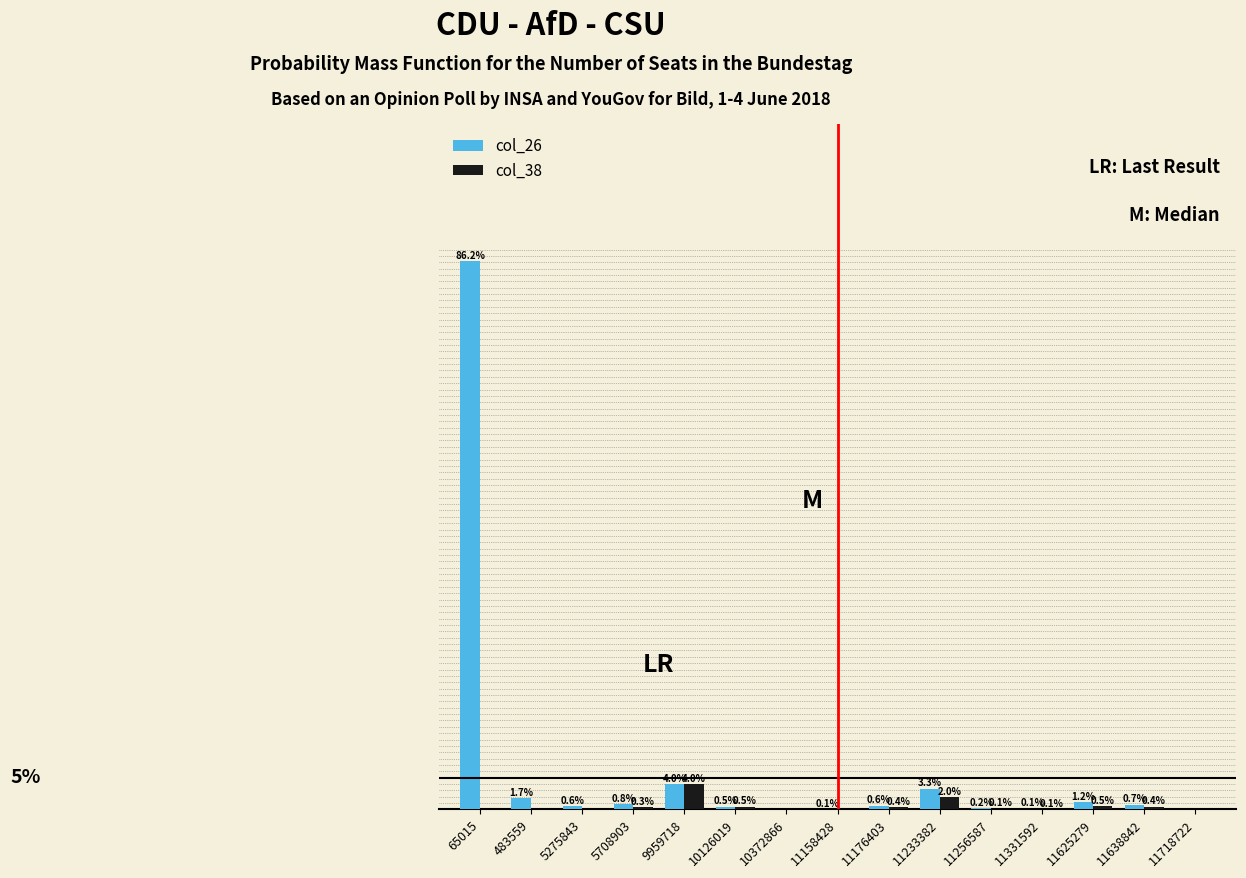

Which series changed the most between 65015 and 11233382?

col_26